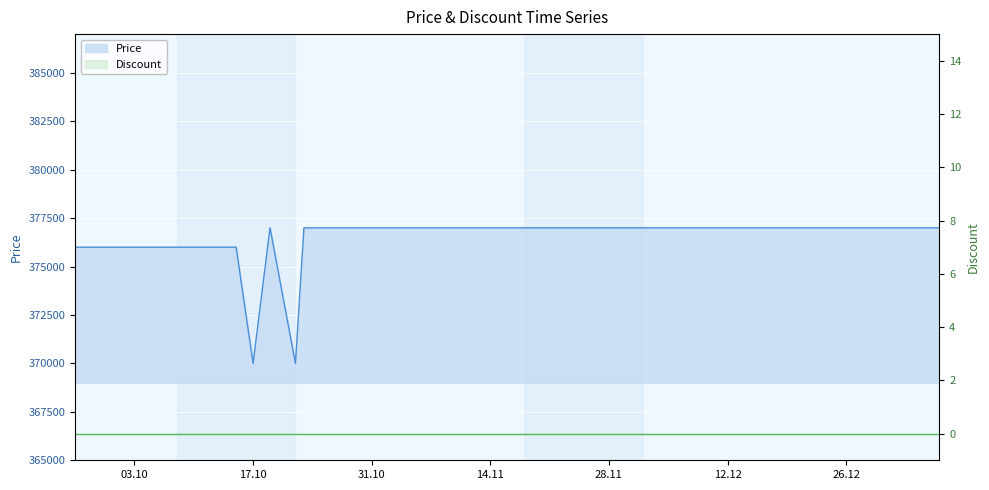

Rank the categories by value from lowest to highest.

2023-10-17, 2023-10-22, 2023-09-26, 2023-10-01, 2023-10-08, 2023-10-15, 2023-10-19, 2023-10-23, 2023-10-31, 2023-11-01, 2023-11-04, 2023-11-11, 2023-11-18, 2023-11-25, 2023-12-02, 2023-12-09, 2023-12-16, 2023-12-23, 2023-12-30, 2024-01-06